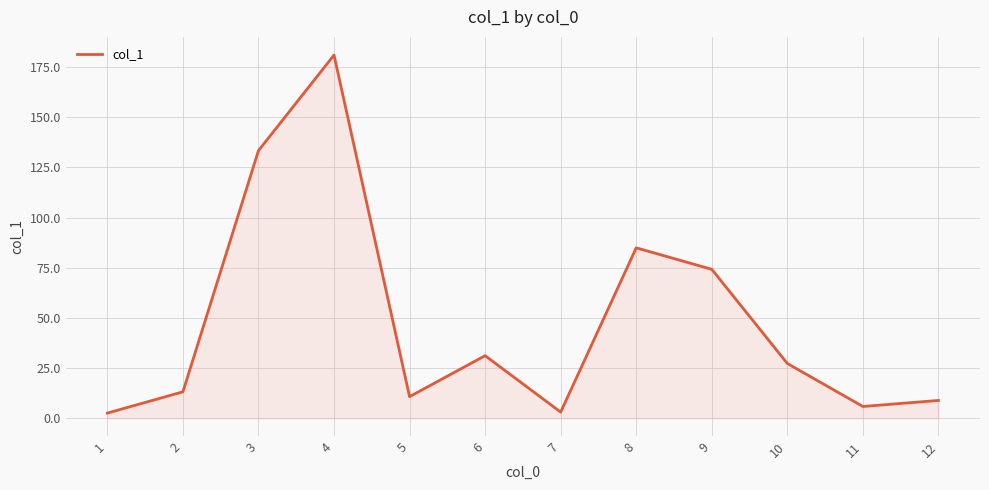

Approximately how many times larger is the value at 6 compared to 10?

1.1